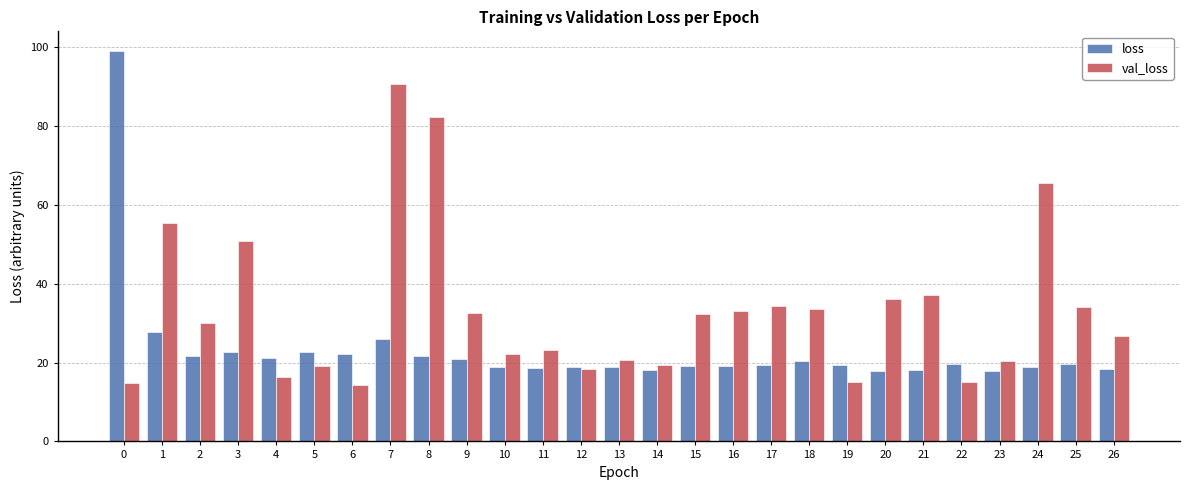

What is the spread (max minus min) of values at 4?

4.8